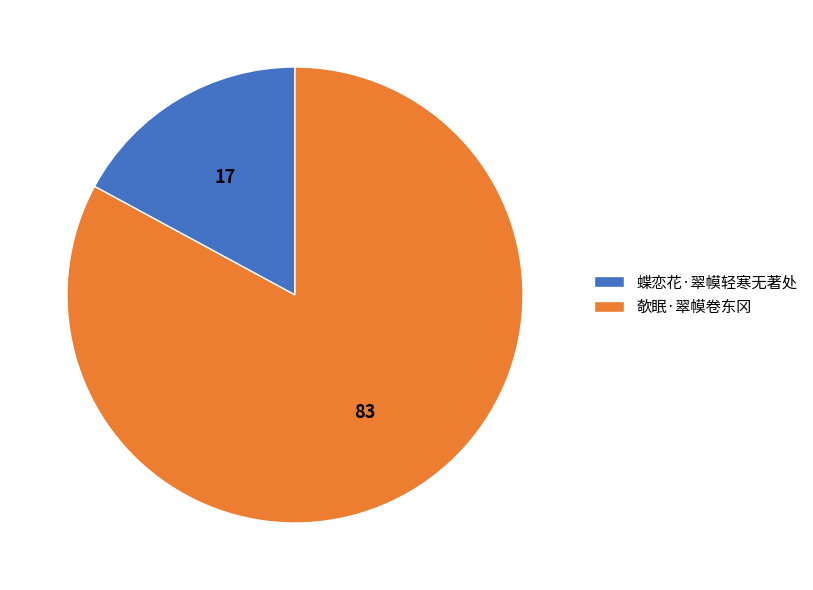

Count the number of slices in the pie.

2